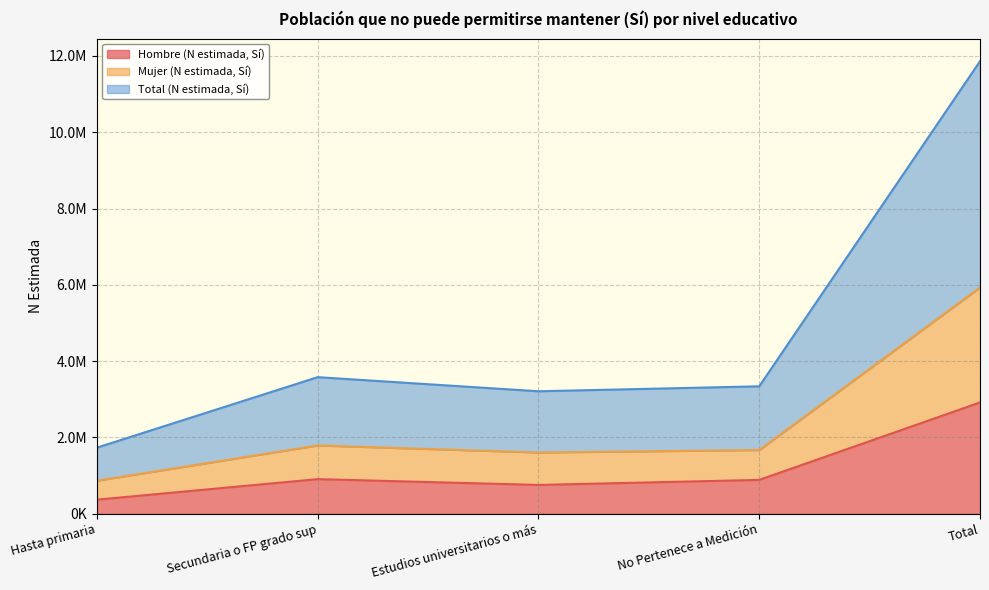

At which category is the sum across all series the highest?

Total